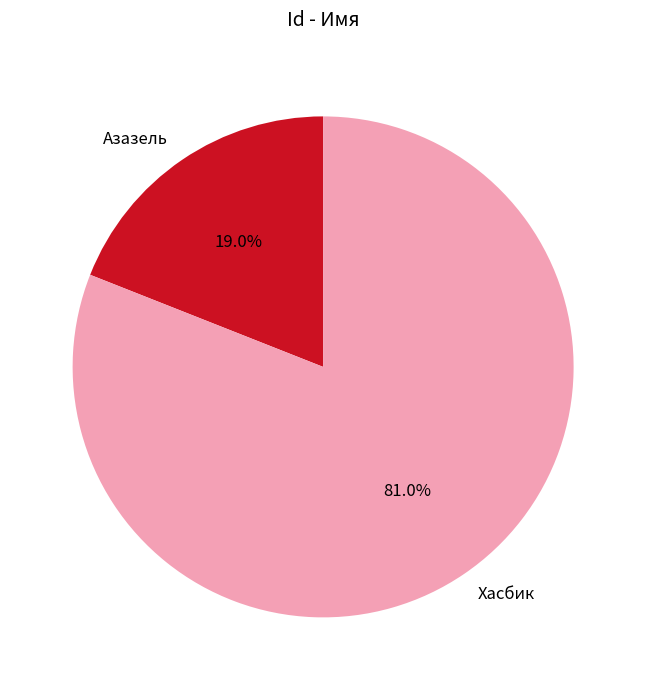

Is there any slice that represents more than half of the pie?

Yes